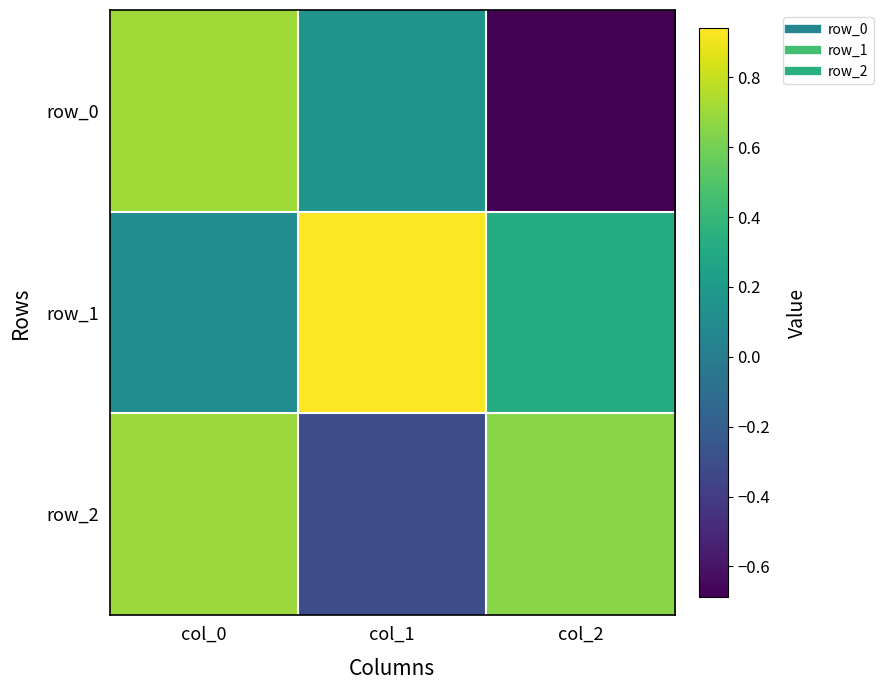

Reading left to right, extract all data points from this chart.

row_0: col_0=0.7	col_1=0.2	col_2=-0.7
row_1: col_0=0.1	col_1=0.9	col_2=0.3
row_2: col_0=0.7	col_1=-0.3	col_2=0.7